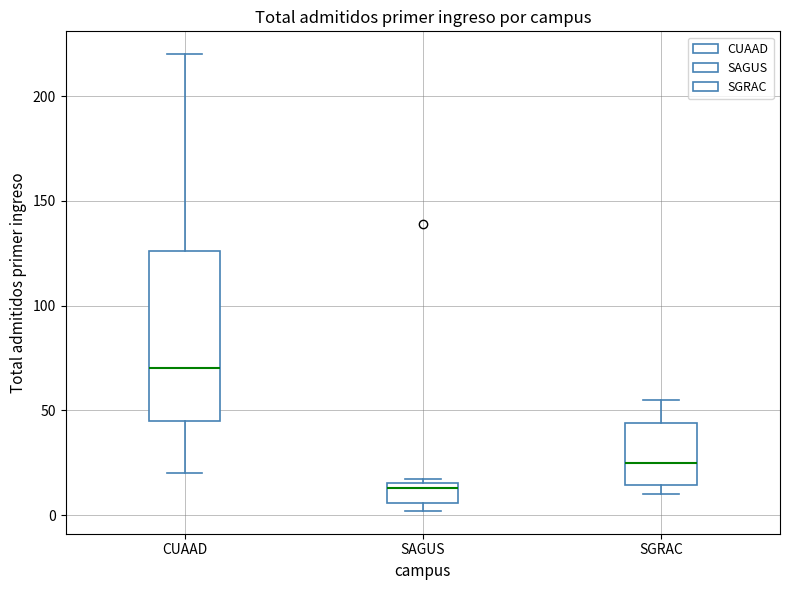

Reading left to right, read every box against the y-axis: the position of its median line, the range the box covers, and the ends of its whiskers. The values are not printed on the chart, so give them approximately, as read against the axis.

CUAAD: median 70, box 45 to 125, whiskers 20 to 220
SAGUS: median 15 (just below the box's upper edge), box 5 to 15, whiskers 0 to 15
SGRAC: median 25, box 15 to 45, whiskers 10 to 55